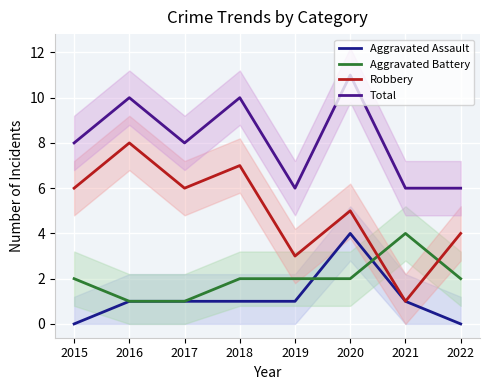

Which series has the largest total across all categories?

Total